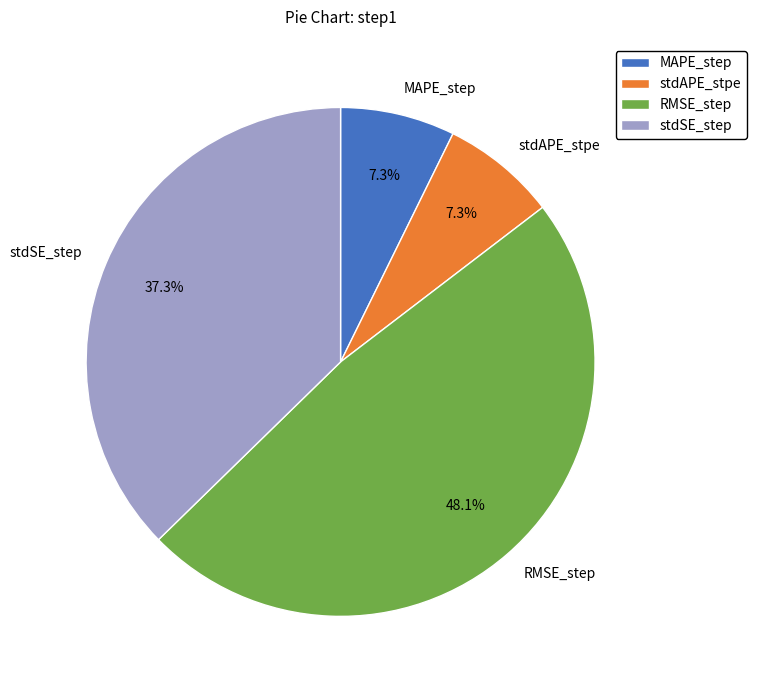

What percentage is NOT represented by stdSE_step?

62.7%